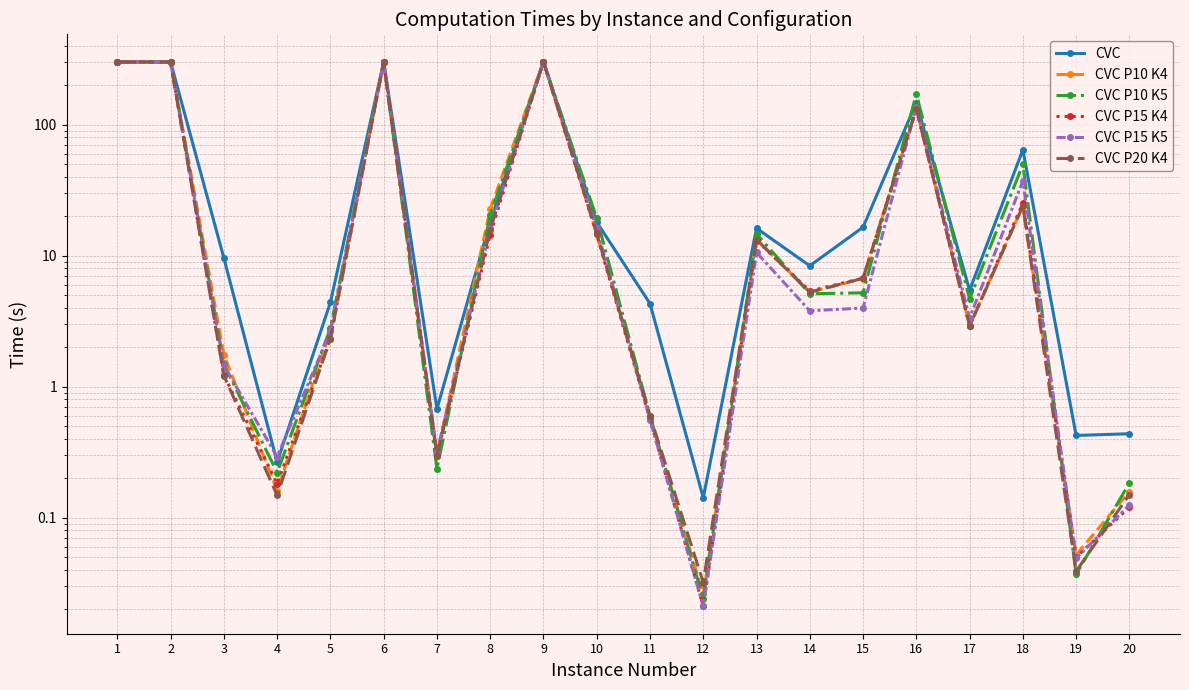

What is the maximum value for CVC P15 K5?

300.2